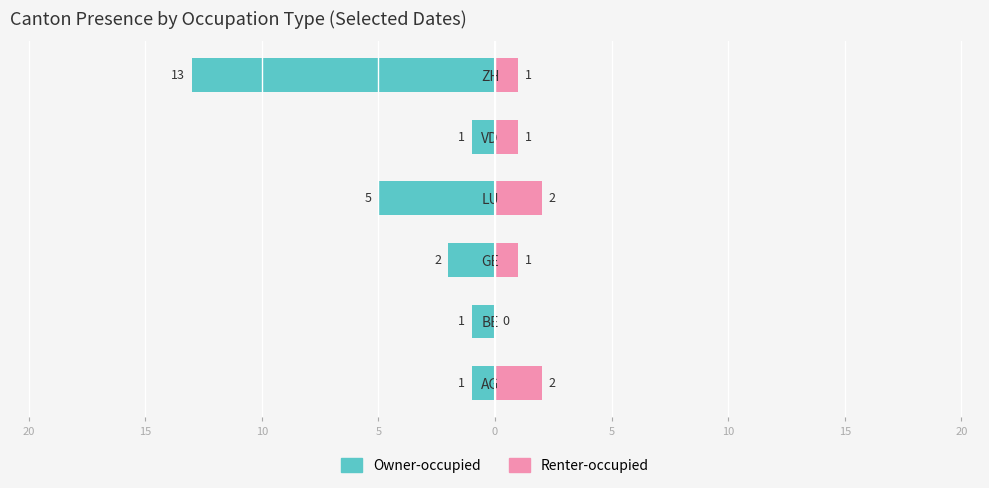

Reading left to right, extract all data points from this chart.

Owner-occupied: -1	-1	-2	-5	-1	-13
Renter-occupied: 2	0	1	2	1	1